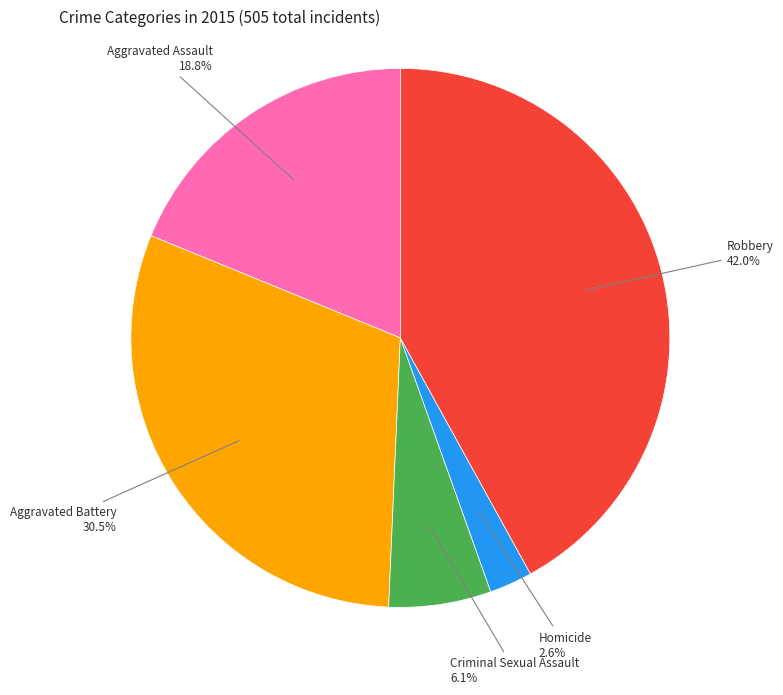

Is there any slice that represents more than half of the pie?

No